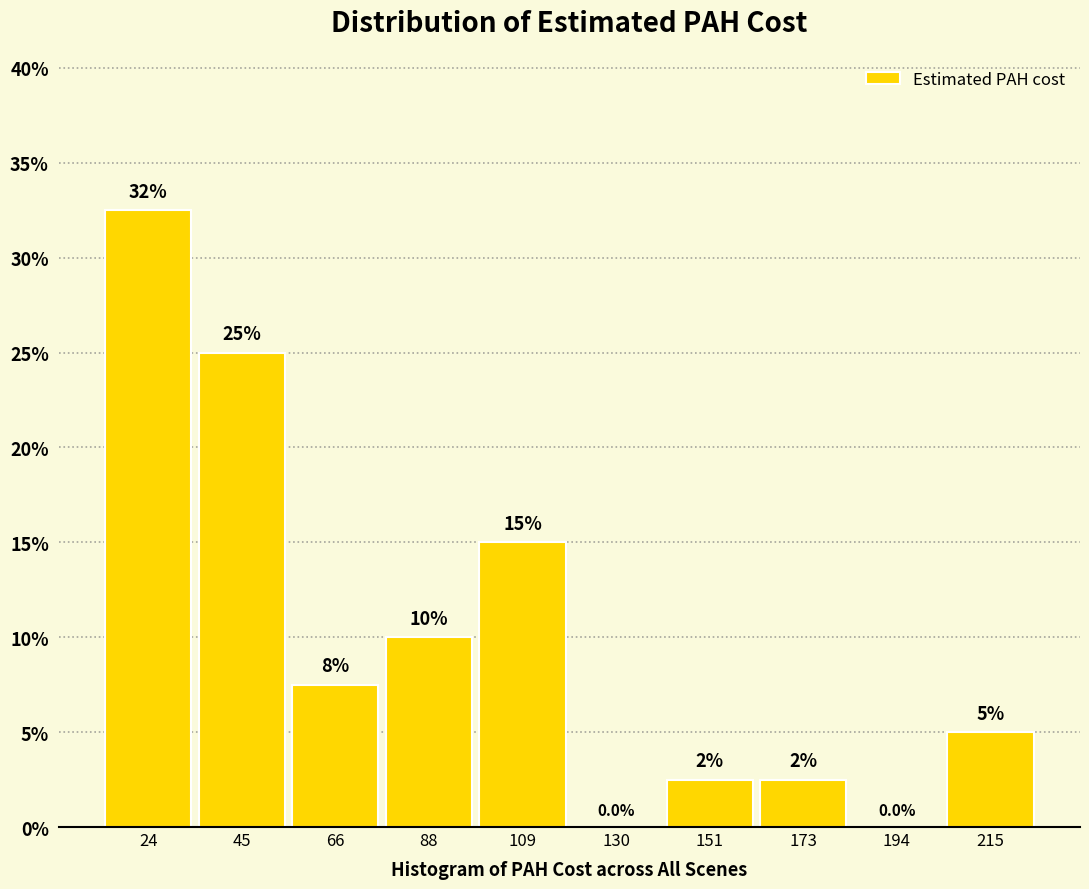

Which range on the x-axis has the tallest bar?

15 to 35